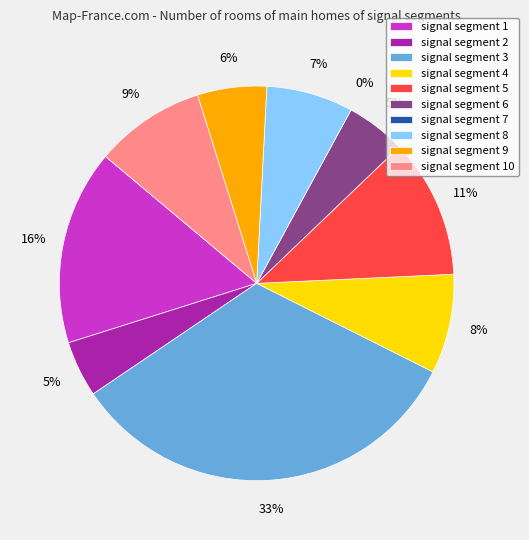

Rank the categories by value from lowest to highest.

signal segment 7, signal segment 2, signal segment 6, signal segment 9, signal segment 8, signal segment 4, signal segment 10, signal segment 5, signal segment 1, signal segment 3